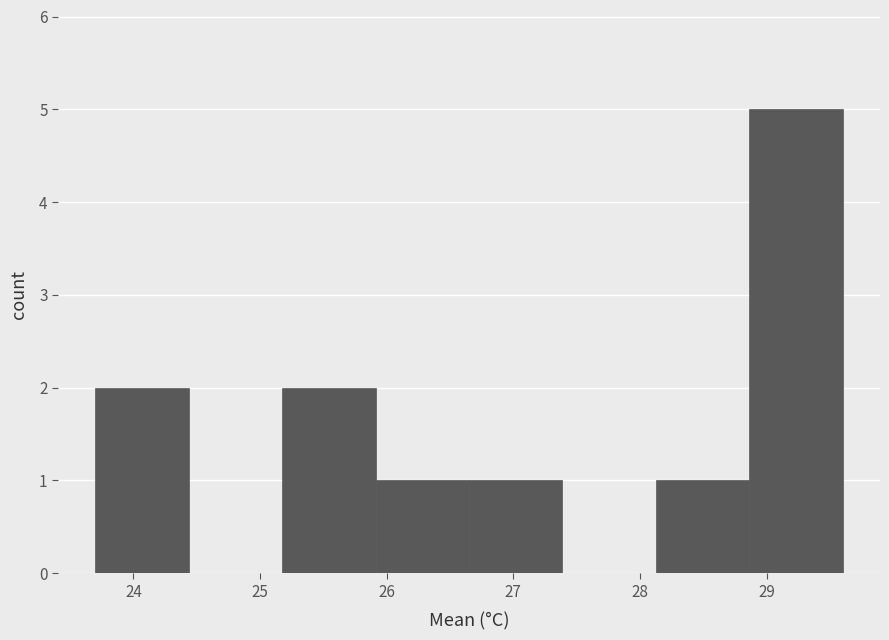

Over which range of the x-axis is the bar tallest?

28.9 to 29.6